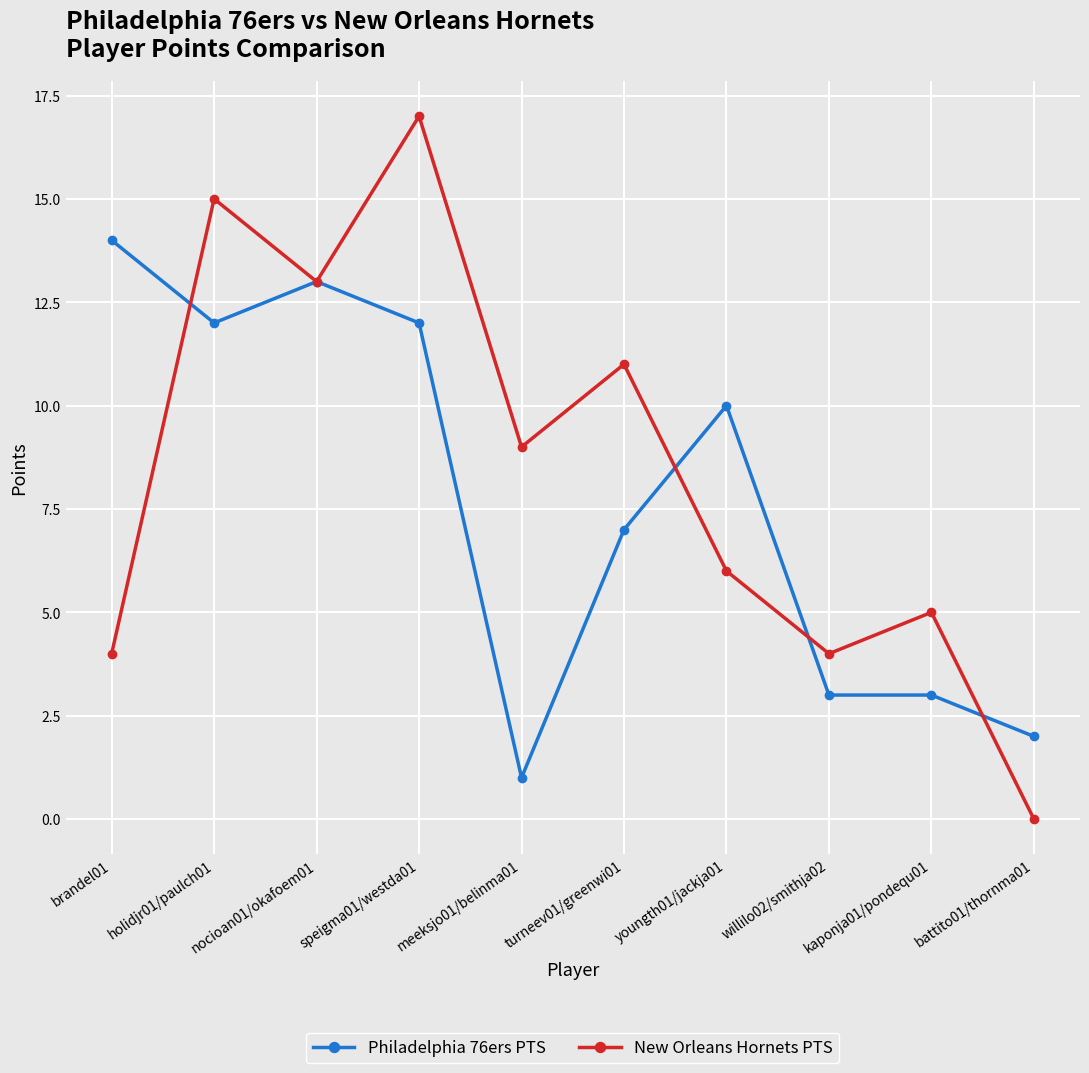

What is the value of the Philadelphia 76ers PTS point at the 6th from the left?

7